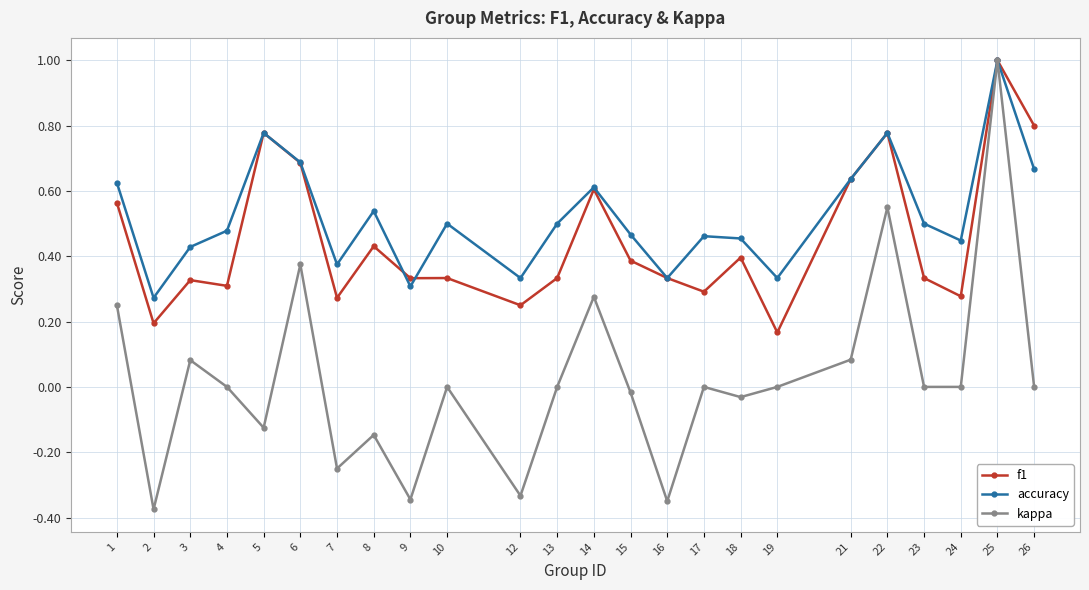

Where is the first local minimum for kappa?

2